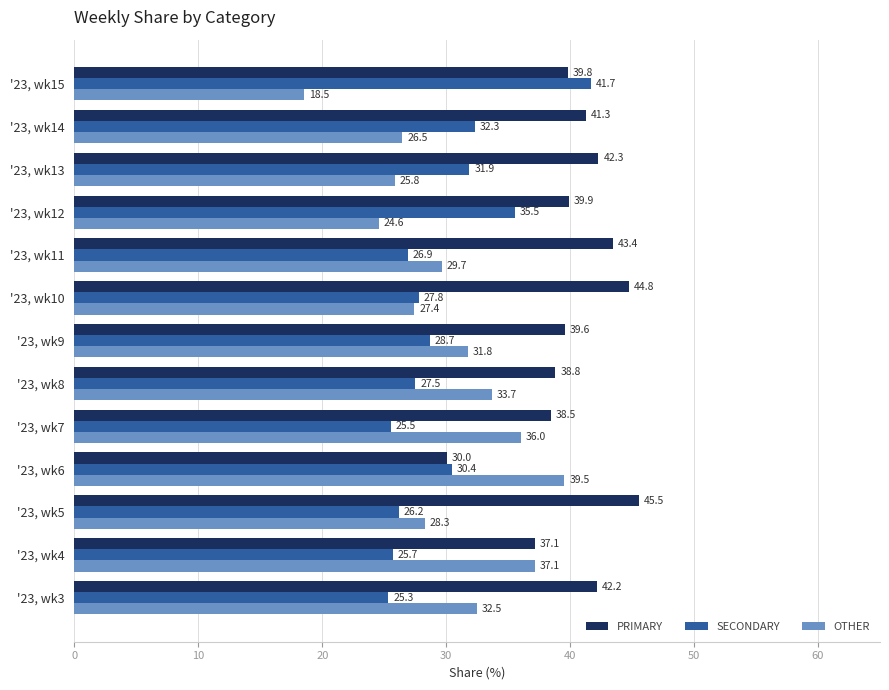

Which category has the highest value in the SECONDARY series?

'23, wk15